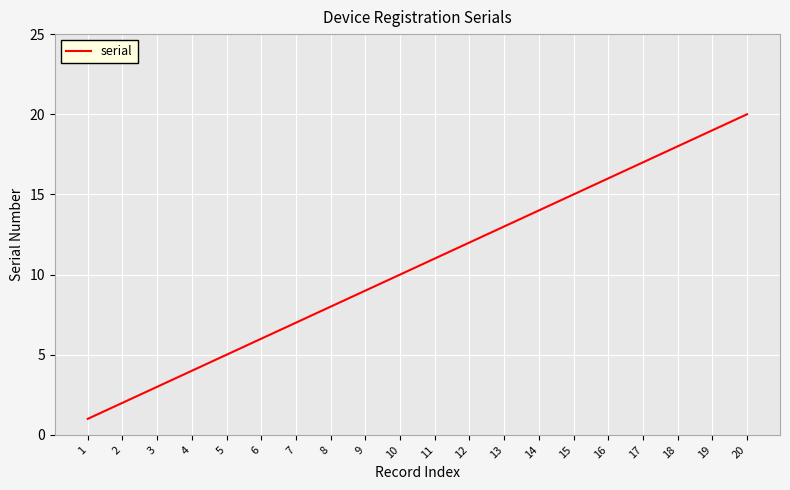

Does the chart have visible grid lines?

Yes